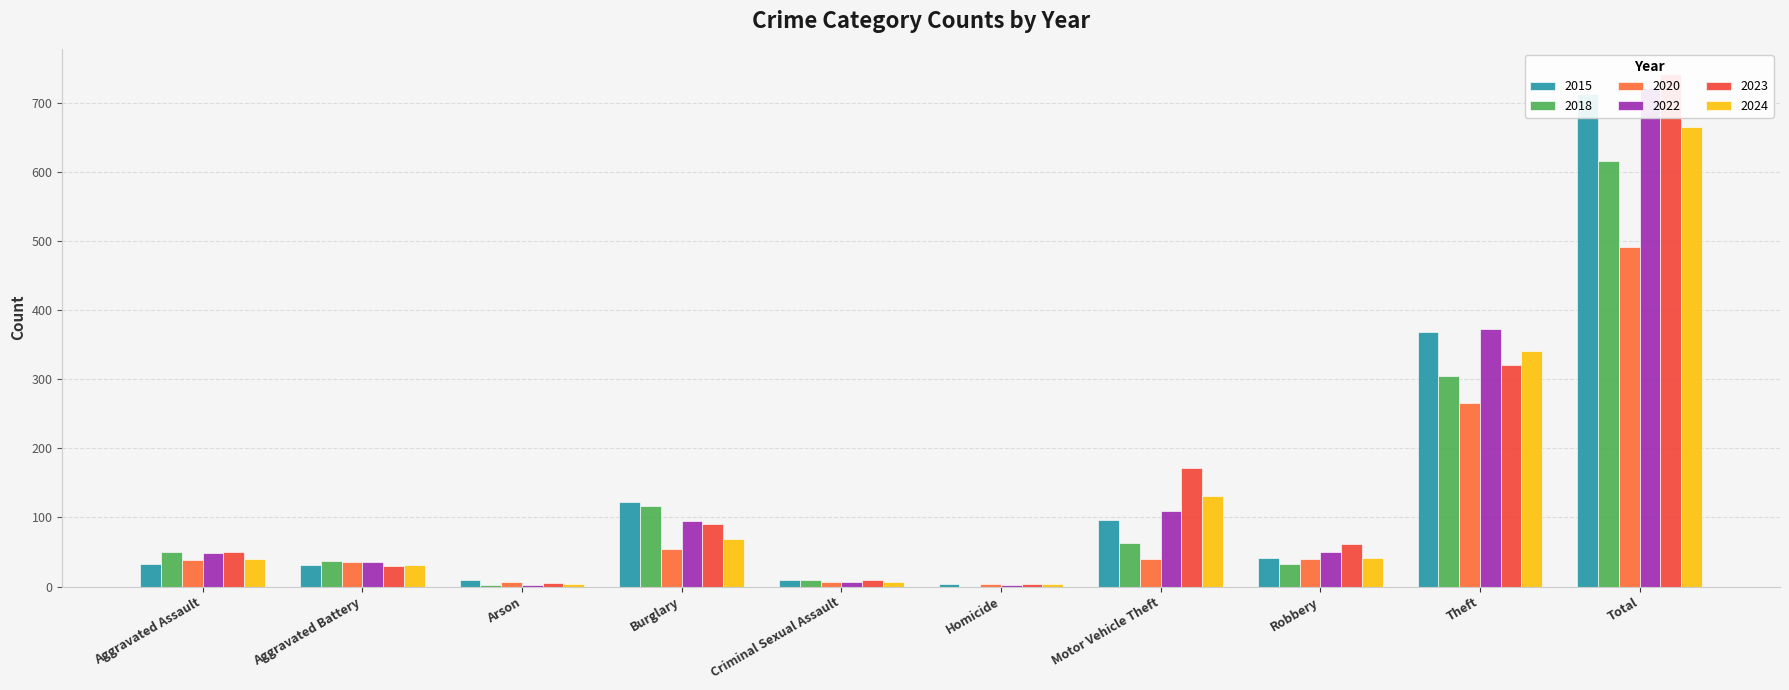

Does the chart contain any negative values?

No